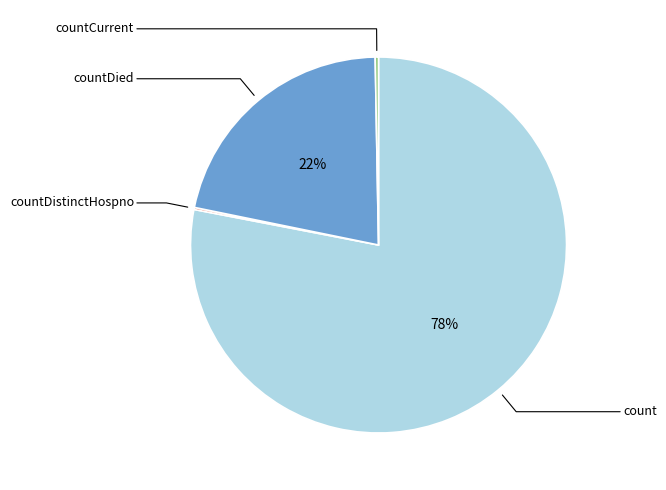

Is there any slice that represents more than half of the pie?

Yes